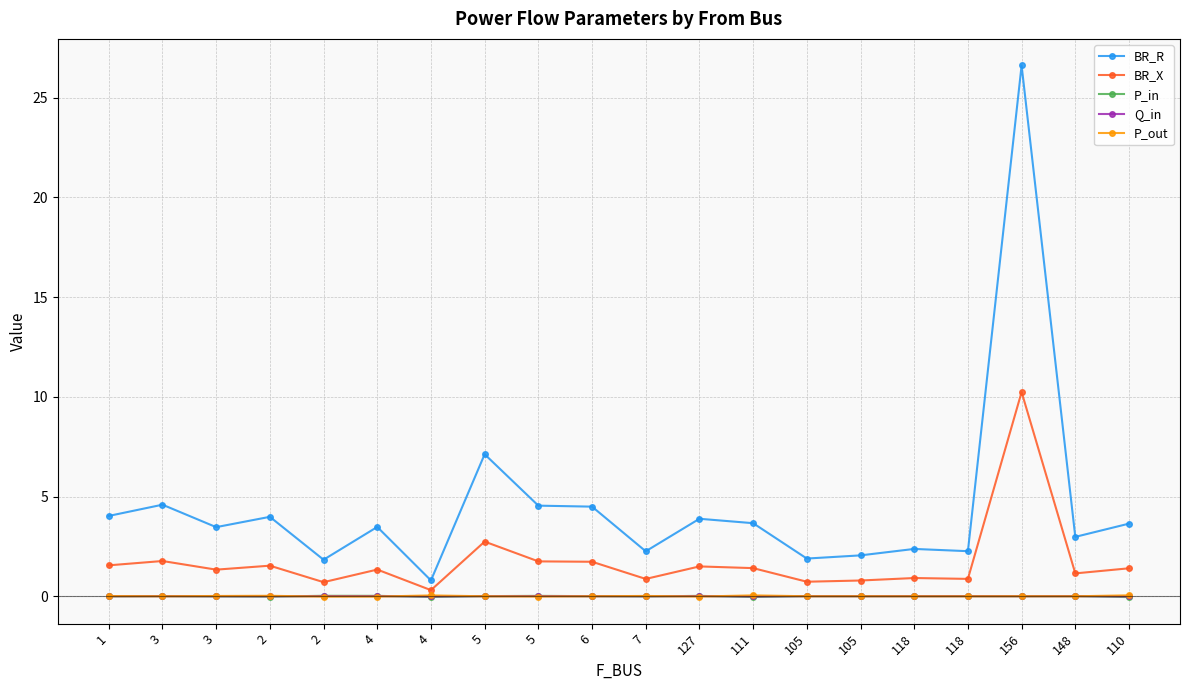

Is the value of Q_in at 3 greater than the value of BR_R at 7?

No